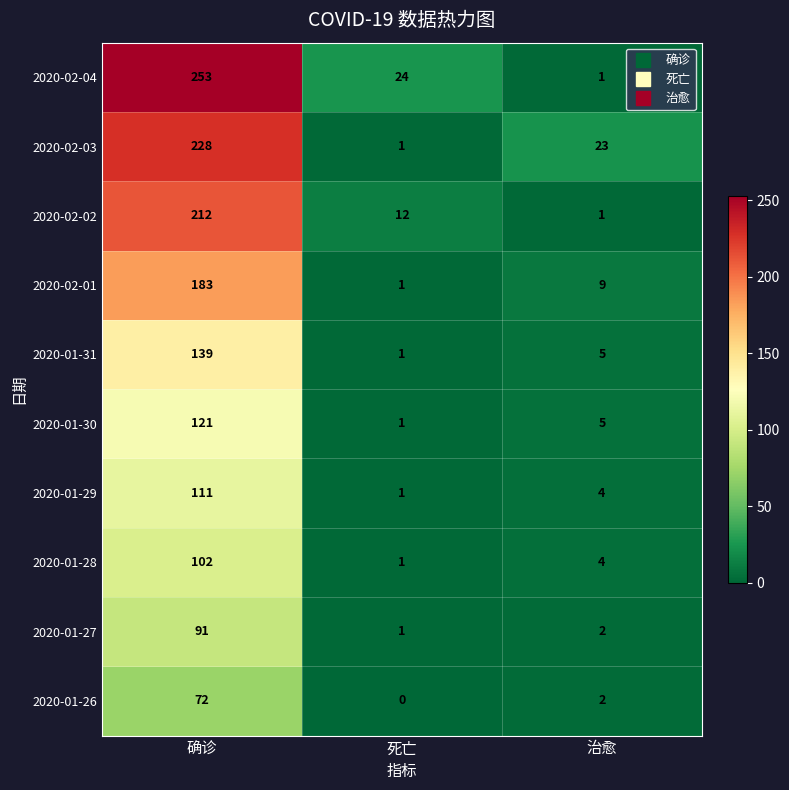

What is the sum of all 2020-02-03 values?

252